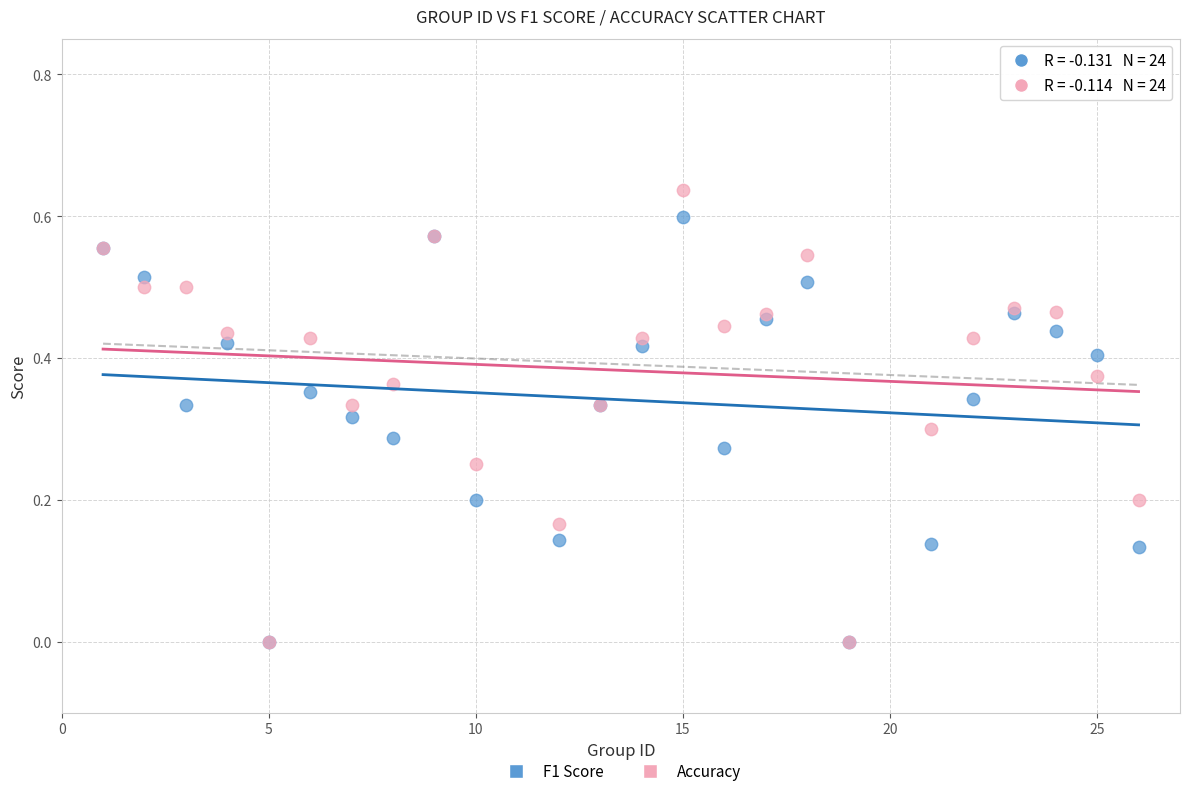

What are all the series names shown in the legend?

F1 Score, Accuracy